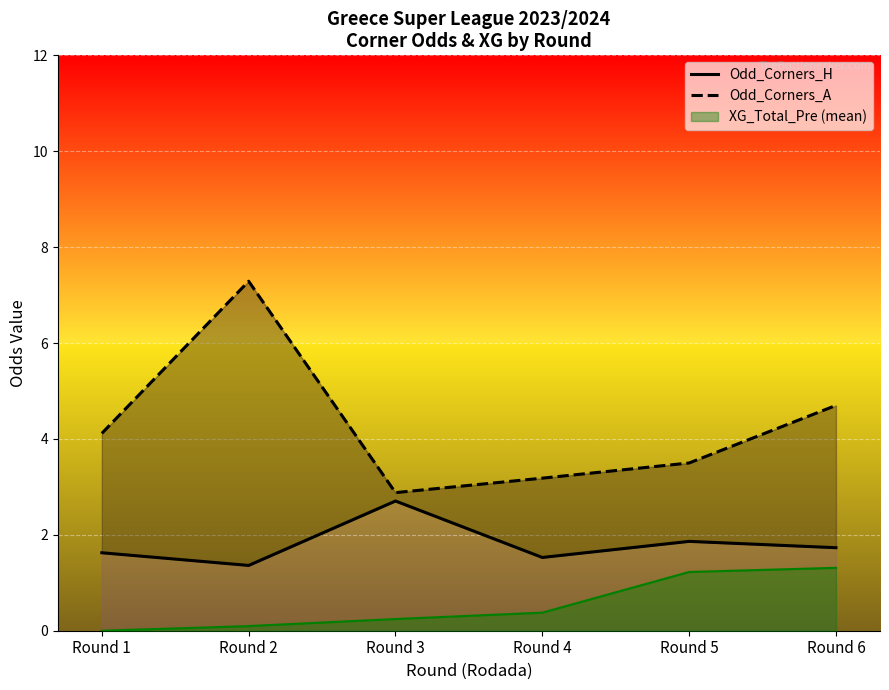

Which series changed the most between Round 2 and Round 4?

Odd_Corners_A